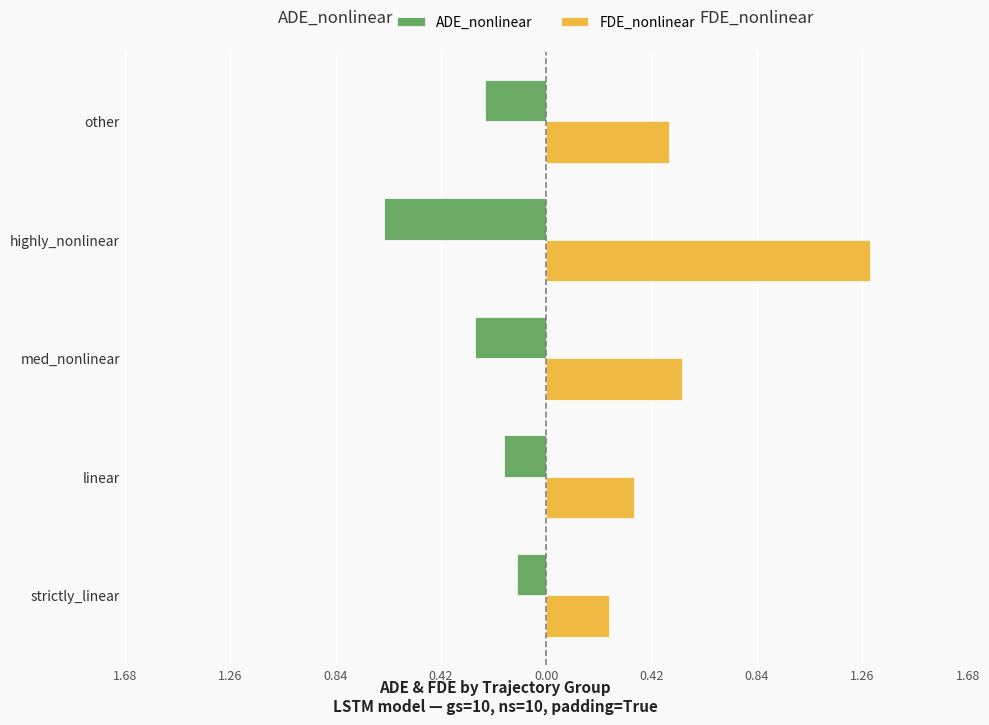

Rank the series by their maximum value, from lowest to highest.

ADE_nonlinear, FDE_nonlinear